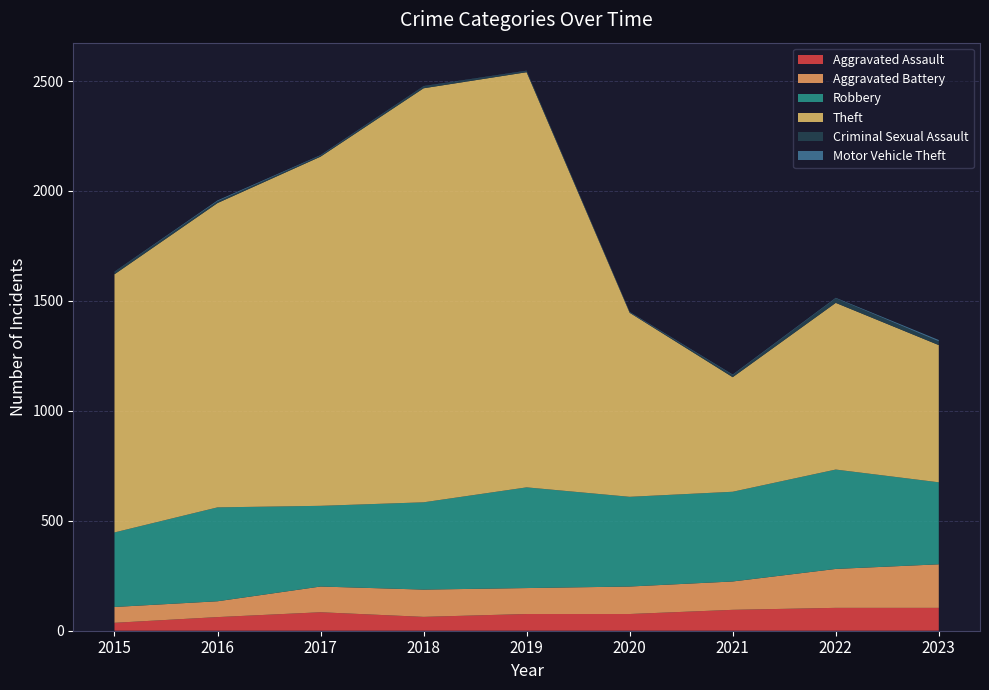

Reading left to right, what are all the values shown in this chart?

Aggravated Assault: 2015=36	2016=62	2017=84	2018=63	2019=76	2020=76	2021=95	2022=104	2023=104
Aggravated Battery: 2015=72	2016=72	2017=117	2018=124	2019=118	2020=125	2021=129	2022=177	2023=198
Robbery: 2015=339	2016=427	2017=367	2018=397	2019=458	2020=408	2021=408	2022=452	2023=373
Theft: 2015=1174	2016=1384	2017=1588	2018=1883	2019=1888	2020=837	2021=521	2022=758	2023=624
Criminal Sexual Assault: 2015=11	2016=8	2017=5	2018=9	2019=6	2020=2	2021=10	2022=21	2023=17
Motor Vehicle Theft: 2015=1	2016=4	2017=2	2018=1	2019=1	2020=2	2021=2	2022=2	2023=6